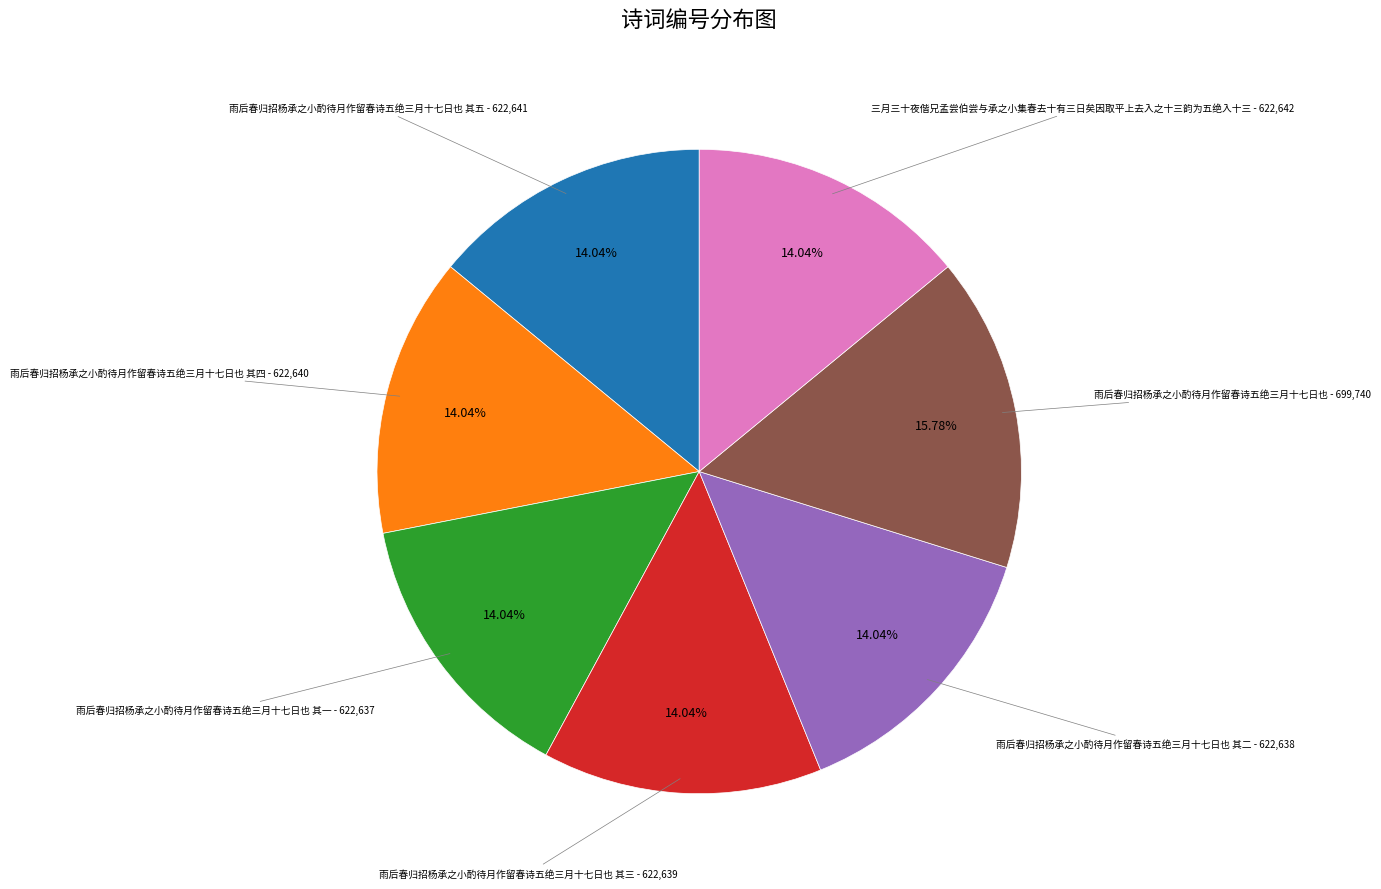

Is there a majority slice in this chart?

No